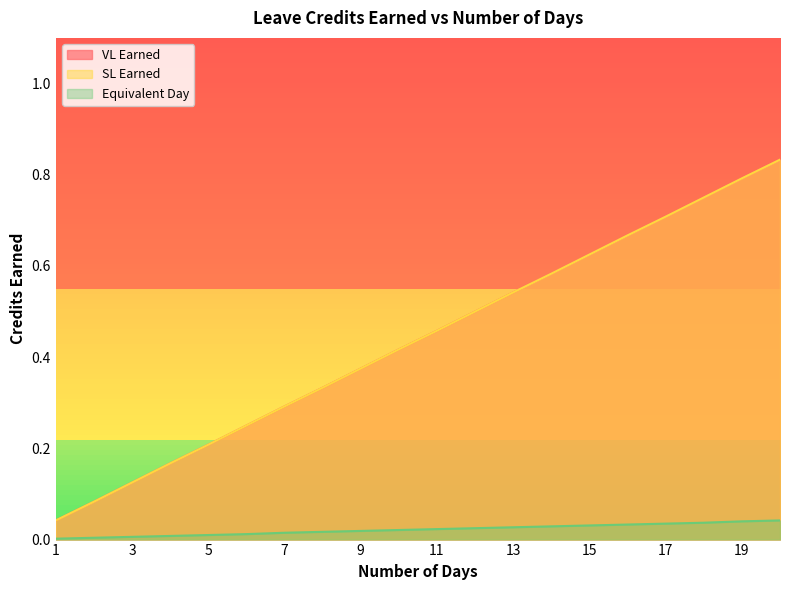

Which series changed the most between 5 and 6?

VL Earned